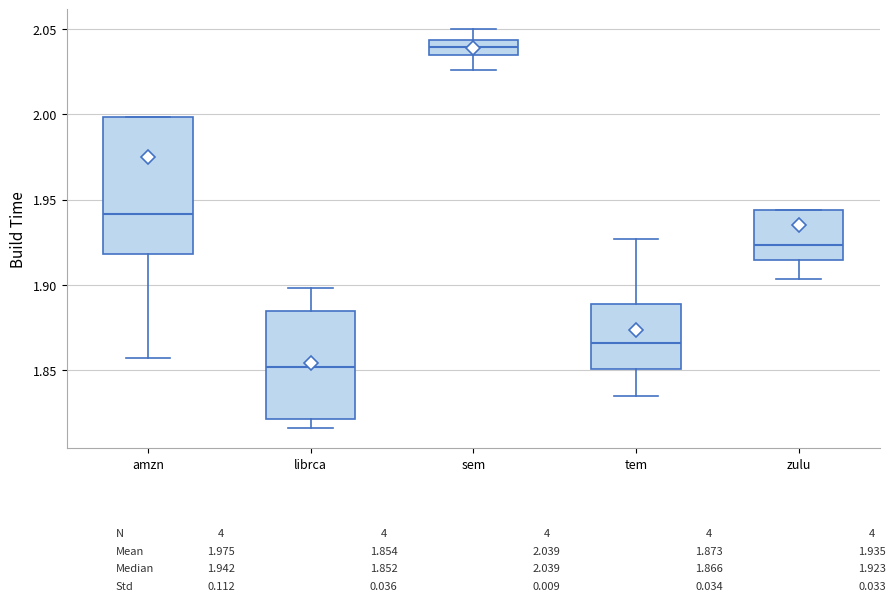

Where is the lower edge of the box for sem on the y-axis? The values are not printed on the chart, so give them approximately, as read against the axis.

2.035